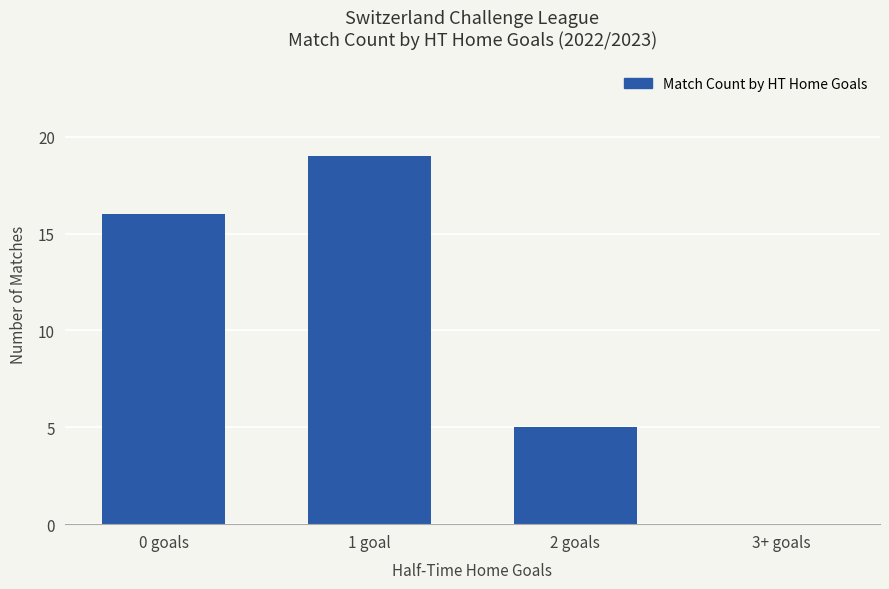

Approximately how many times larger is the value at 1 goal compared to 0 goals?

1.2